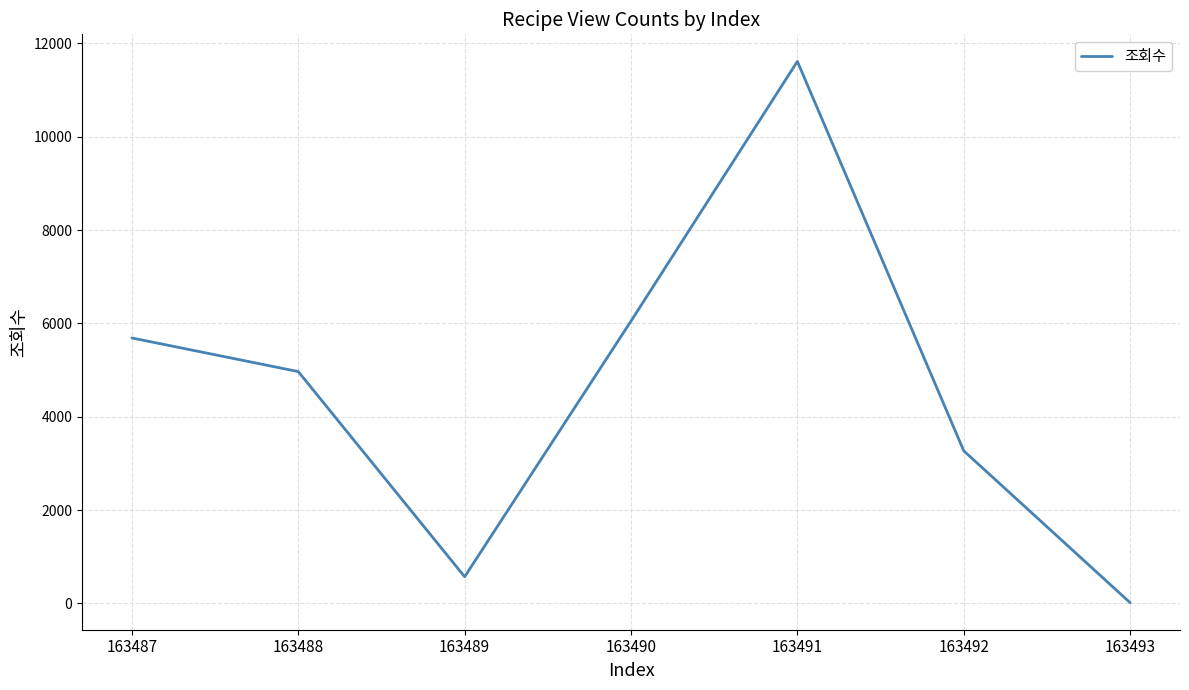

At which category does the chart reach its peak across all series?

163491